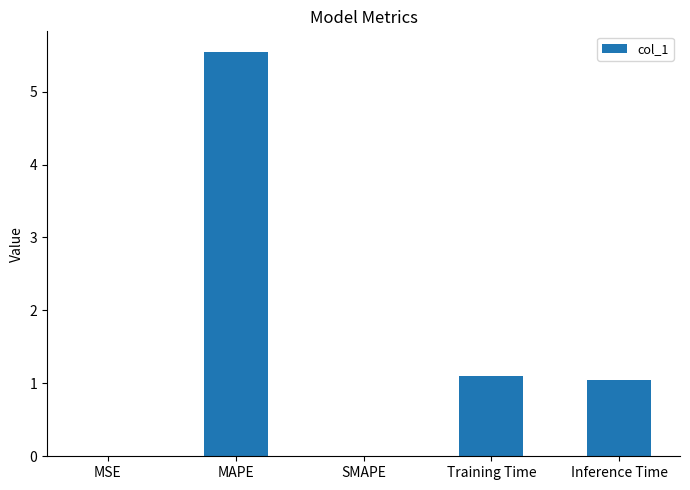

Is it true that the value at Training Time is 0.6?

False